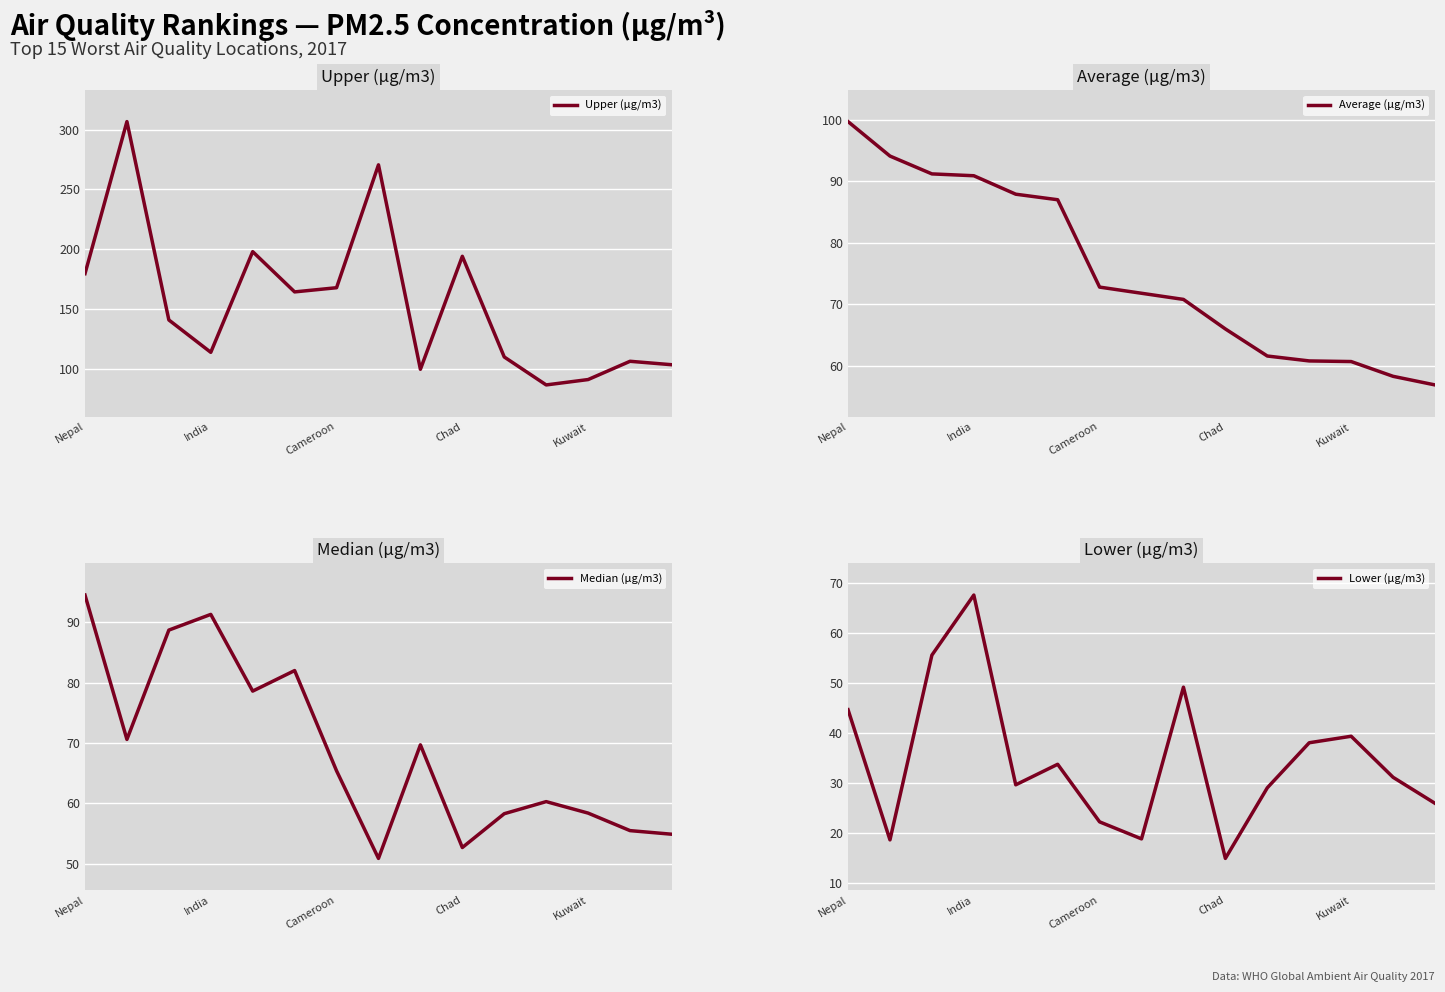

At how many categories does at least one series exceed 38?

15